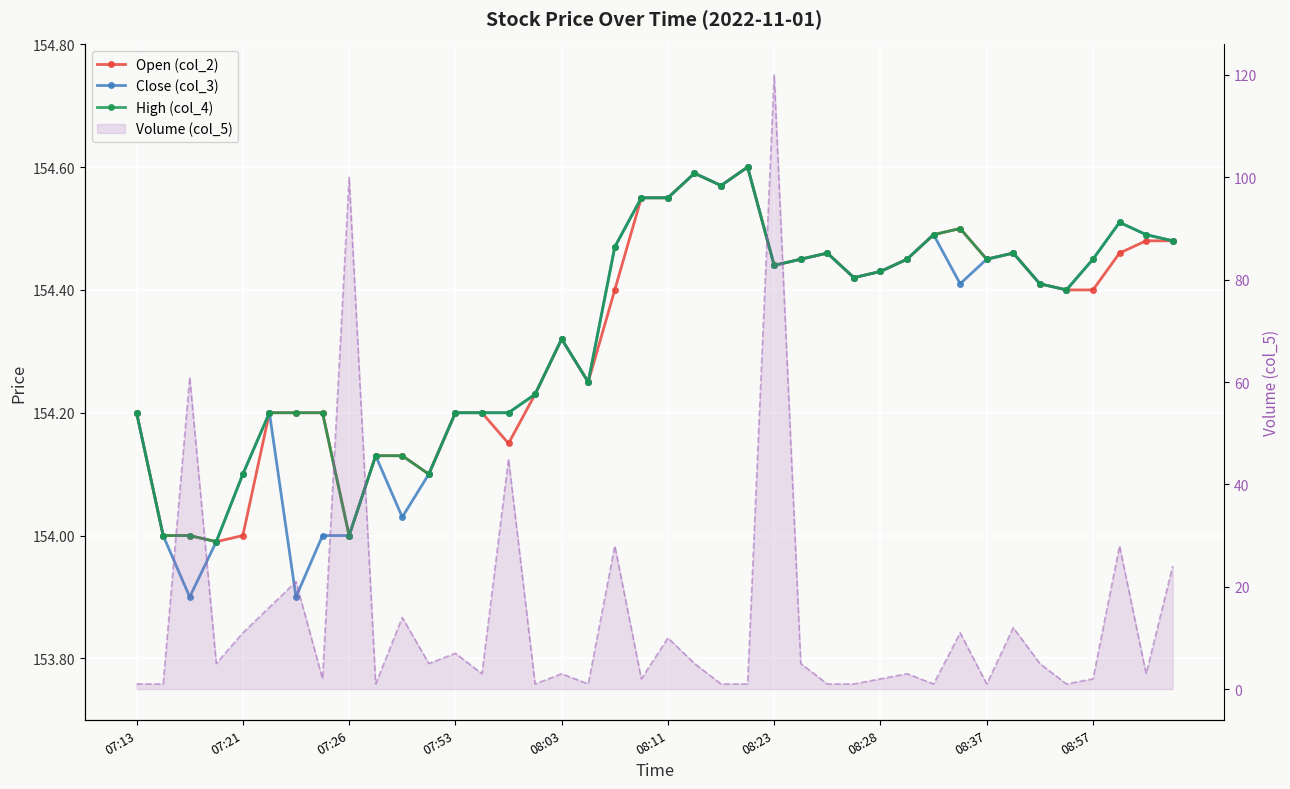

Between 08:57 and 34, which is larger?

34